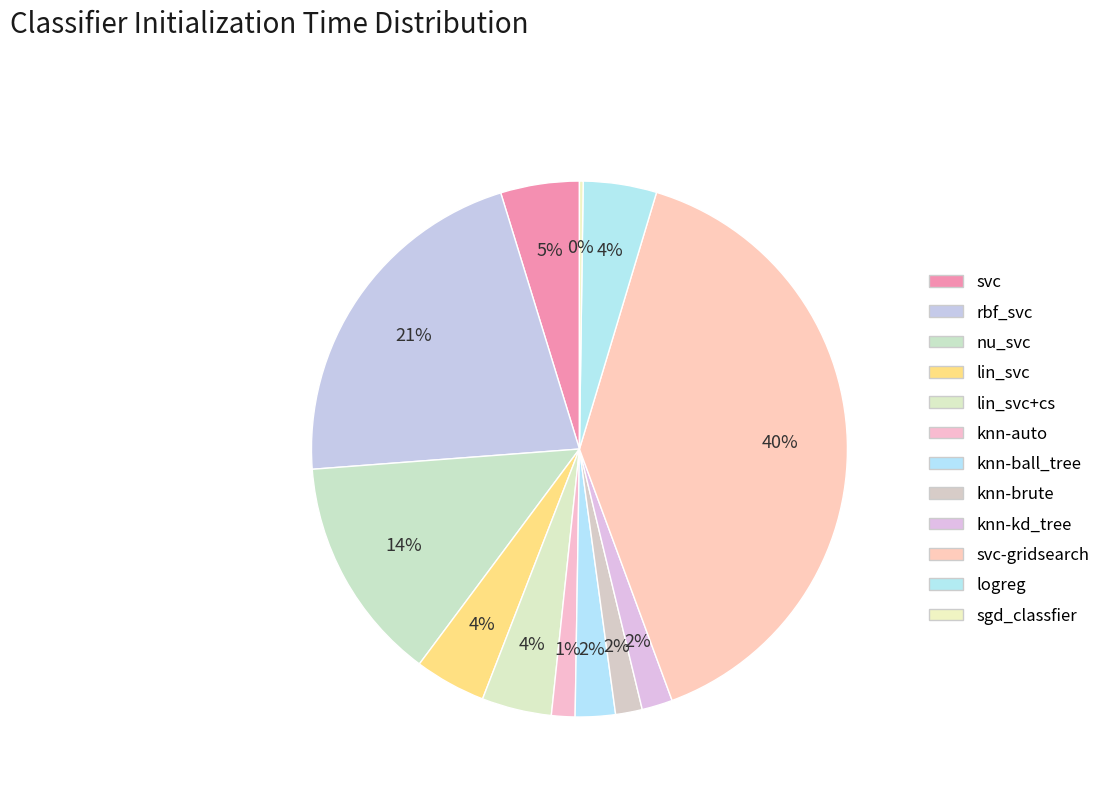

What is the smallest slice in the pie chart?

sgd_classfier